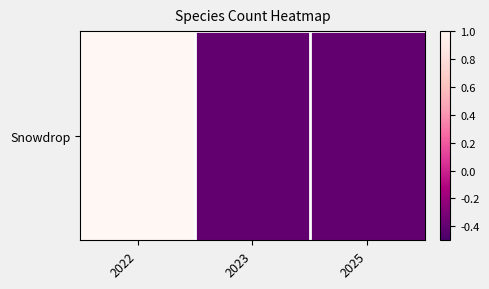

Rank the categories by value from lowest to highest.

2023, 2025, 2022